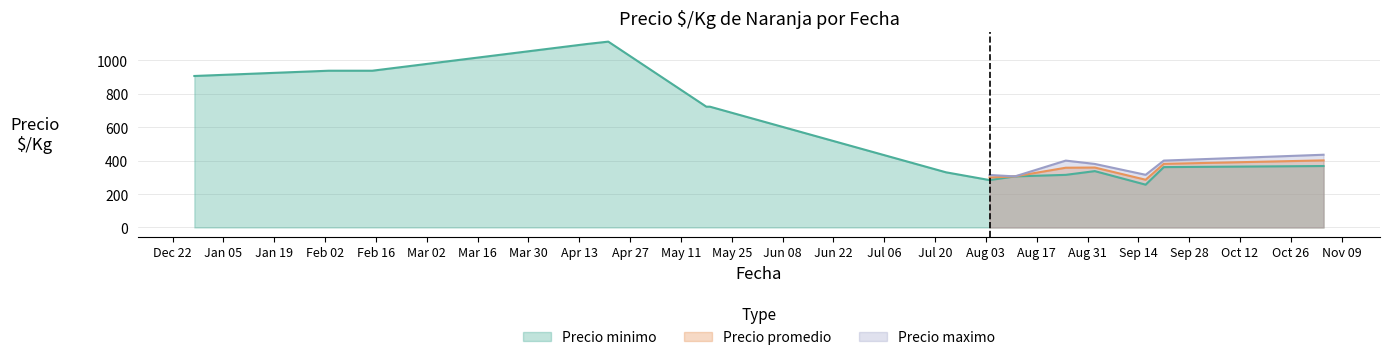

What is the lowest value of the Precio maximo series?

305.5